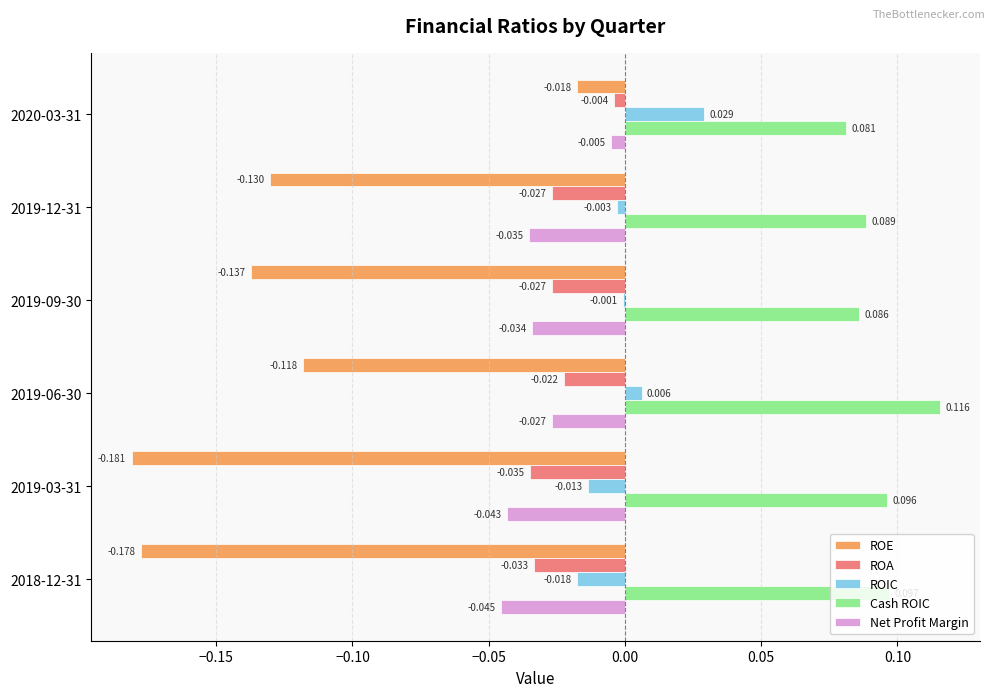

Which series has the largest total across all categories?

Cash ROIC